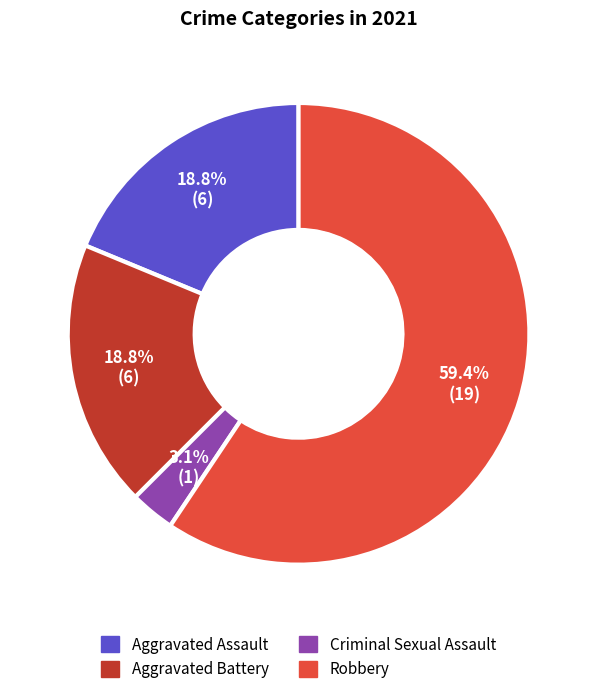

Is there a majority slice in this chart?

Yes